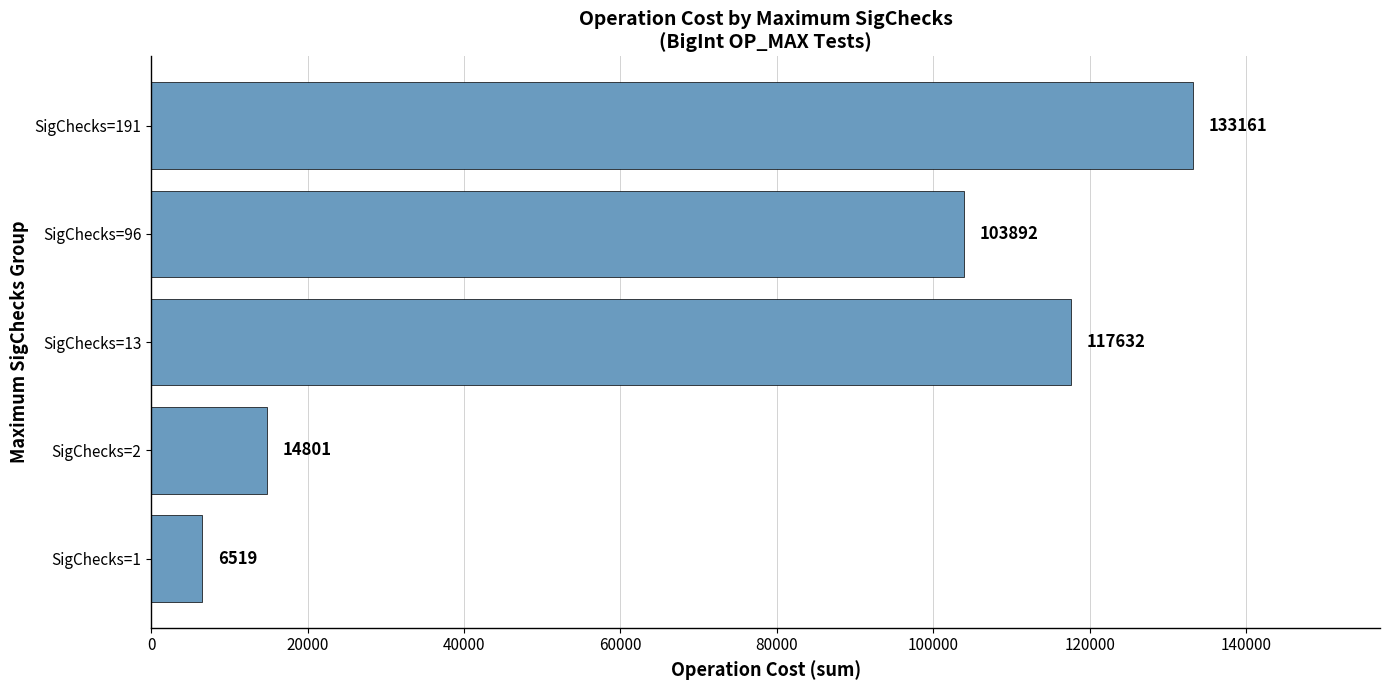

What is the average value?

75201